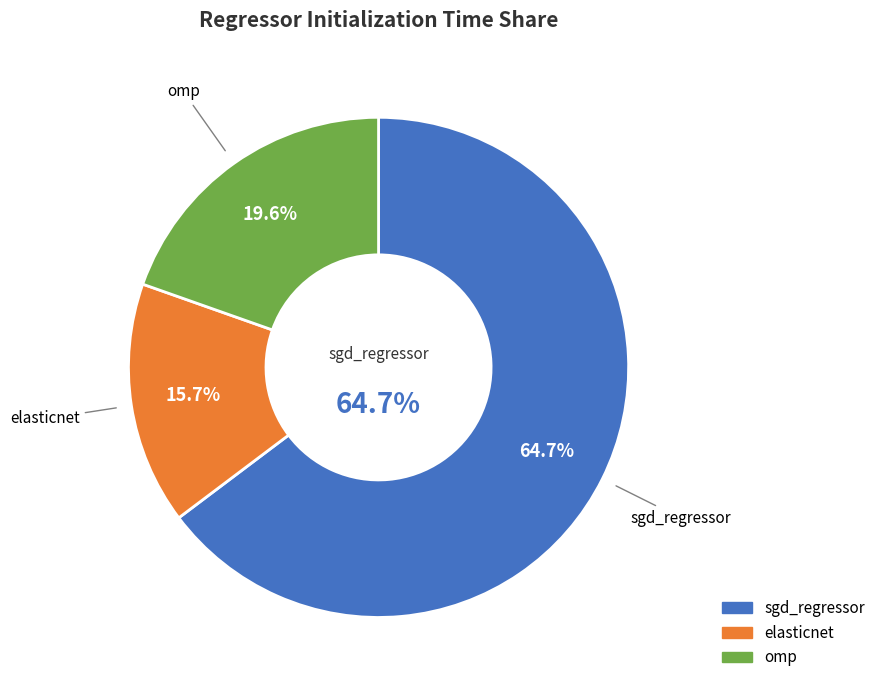

What is the smallest slice in the pie chart?

elasticnet